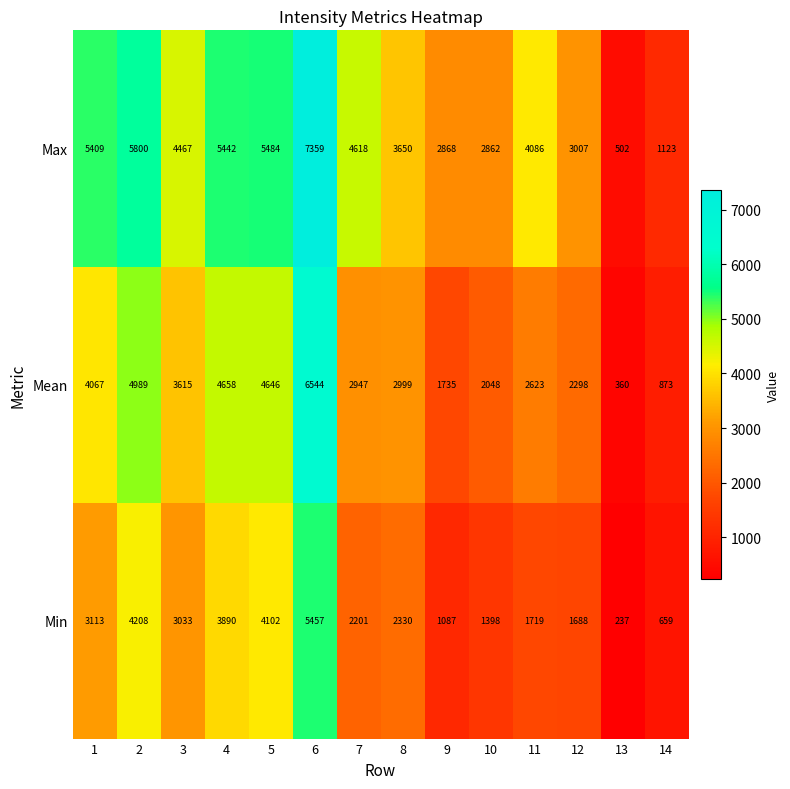

Which series has the widest spread of values?

Max